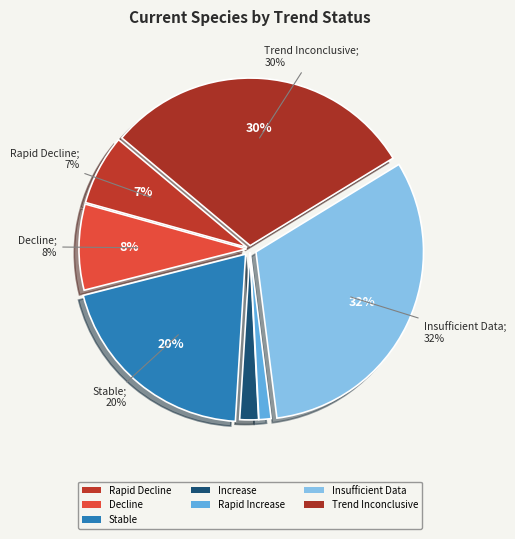

Do Rapid Decline and Decline together represent more than half of the pie?

No